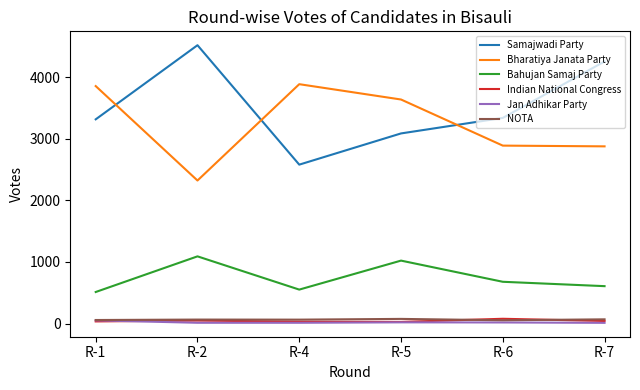

Which series has the largest total across all categories?

Samajwadi Party